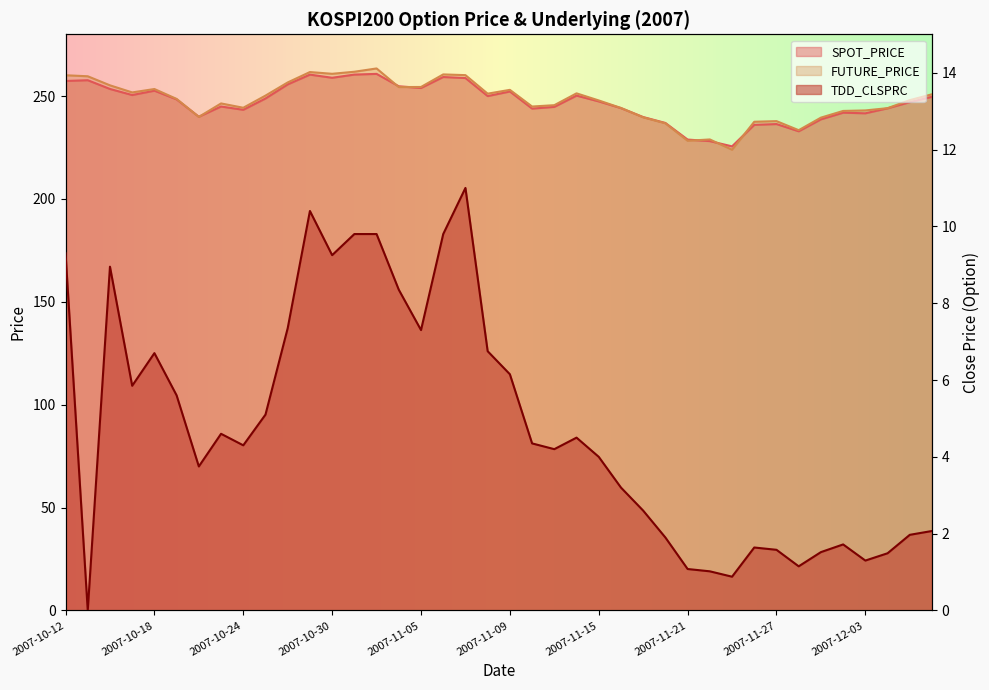

List the labels in order of SPOT_PRICE value, largest first.

2007-11-01, 2007-10-31, 2007-10-29, 2007-11-06, 2007-10-30, 2007-11-07, 2007-10-15, 2007-10-12, 2007-10-26, 2007-11-02, 2007-11-05, 2007-10-16, 2007-10-18, 2007-11-09, 2007-10-17, 2007-11-14, 2007-11-08, 2007-12-06, 2007-10-25, 2007-10-19, 2007-11-15, 2007-12-05, 2007-10-23, 2007-11-13, 2007-11-16, 2007-12-04, 2007-11-12, 2007-10-24, 2007-11-30, 2007-12-03, 2007-10-22, 2007-11-19, 2007-11-29, 2007-11-20, 2007-11-27, 2007-11-26, 2007-11-28, 2007-11-21, 2007-11-22, 2007-11-23